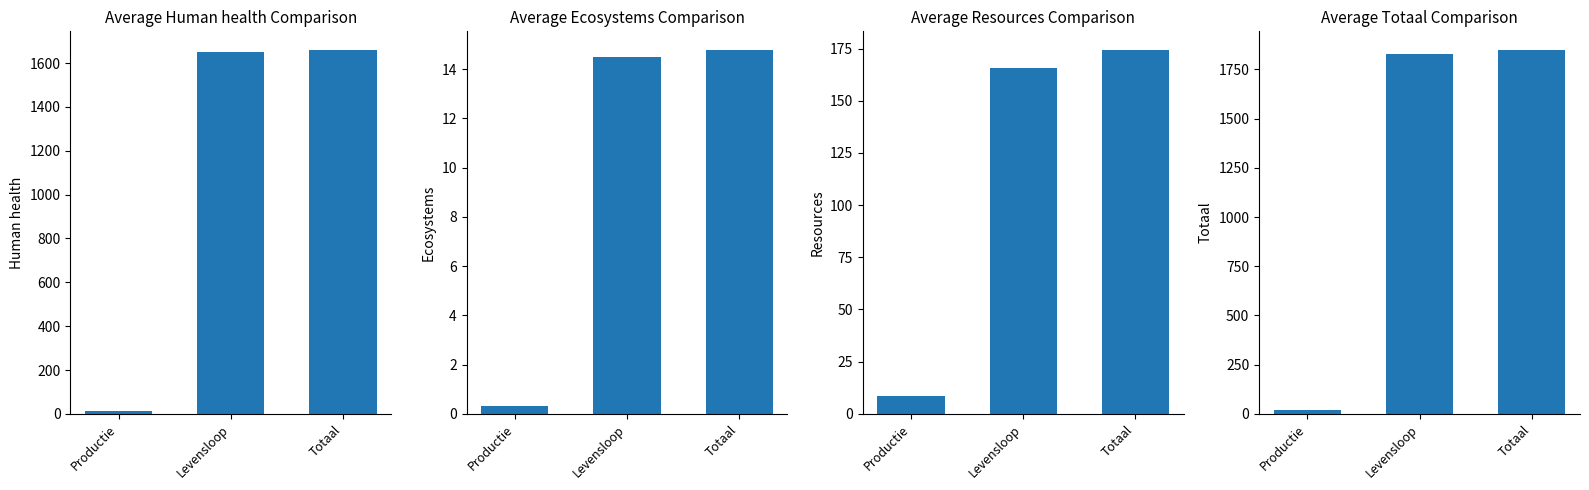

How many bars are there in each group?

4